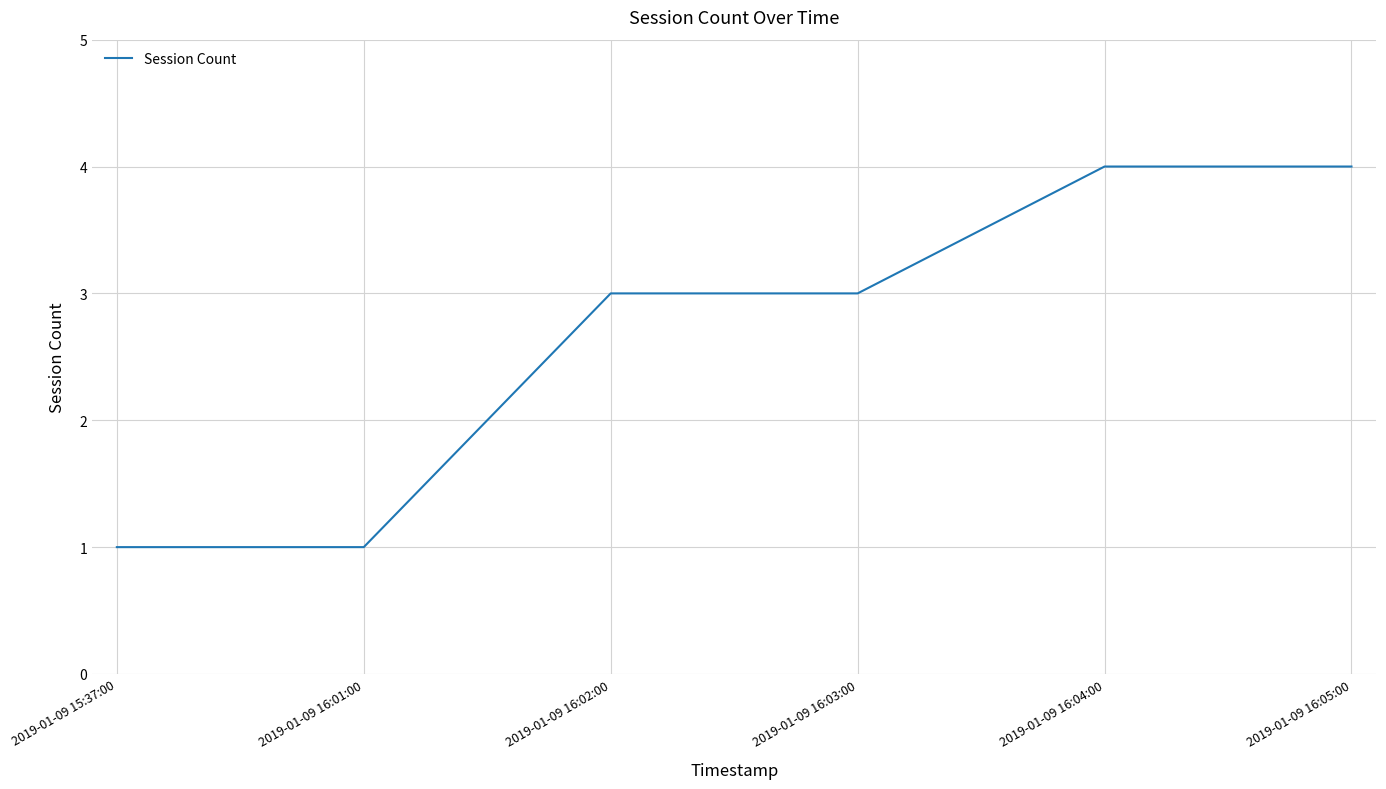

How many categories are shown in the chart?

6